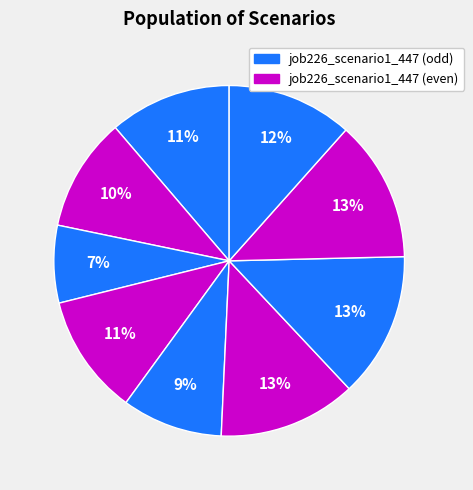

How many slices are in this pie chart?

9